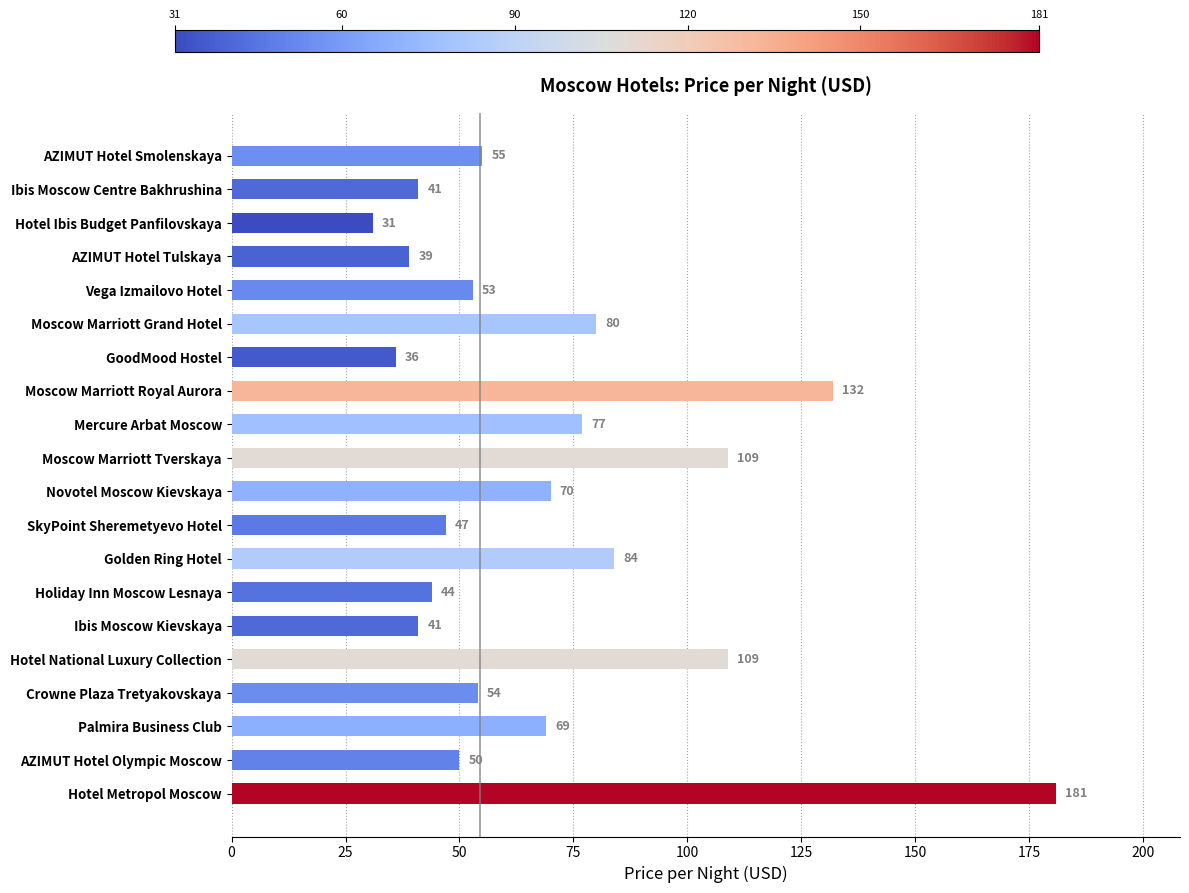

Reading top to bottom, what are all the values shown in this chart?

AZIMUT Hotel Smolenskaya=55	Ibis Moscow Centre Bakhrushina=41	Hotel Ibis Budget Panfilovskaya=31	AZIMUT Hotel Tulskaya=39	Vega Izmailovo Hotel=53	Moscow Marriott Grand Hotel=80	GoodMood Hostel=36	Moscow Marriott Royal Aurora=132	Mercure Arbat Moscow=77	Moscow Marriott Tverskaya=109	Novotel Moscow Kievskaya=70	SkyPoint Sheremetyevo Hotel=47	Golden Ring Hotel=84	Holiday Inn Moscow Lesnaya=44	Ibis Moscow Kievskaya=41	Hotel National Luxury Collection=109	Crowne Plaza Tretyakovskaya=54	Palmira Business Club=69	AZIMUT Hotel Olympic Moscow=50	Hotel Metropol Moscow=181